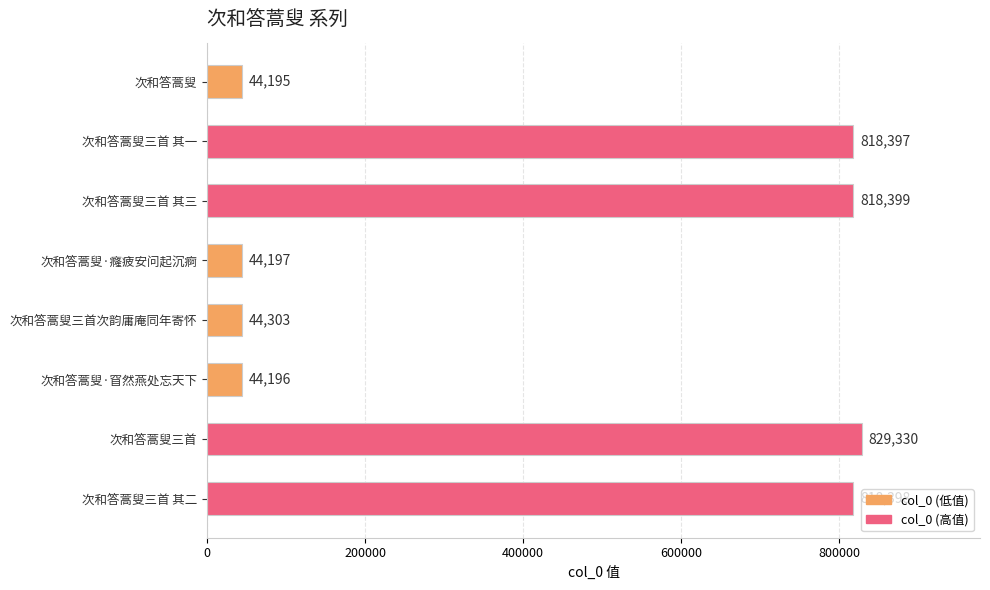

The value at 次和答蒿叟三首 其二 is 1107831. True or false?

False